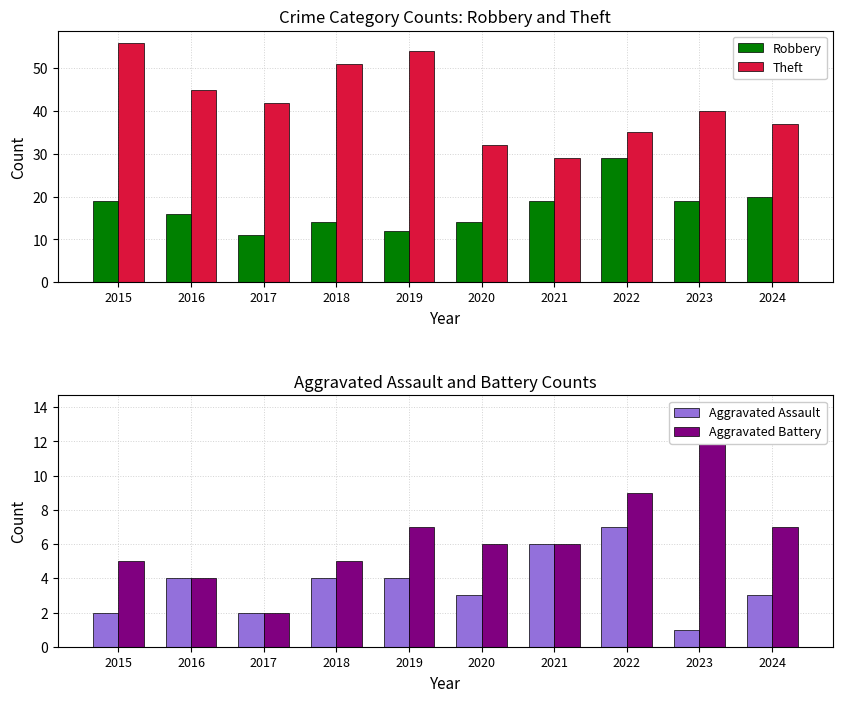

Reading left to right, transcribe all the data shown in this chart.

Robbery: 19	16	11	14	12	14	19	29	19	20
Theft: 56	45	42	51	54	32	29	35	40	37
Aggravated Assault: 2	4	2	4	4	3	6	7	1	3
Aggravated Battery: 5	4	2	5	7	6	6	9	14	7